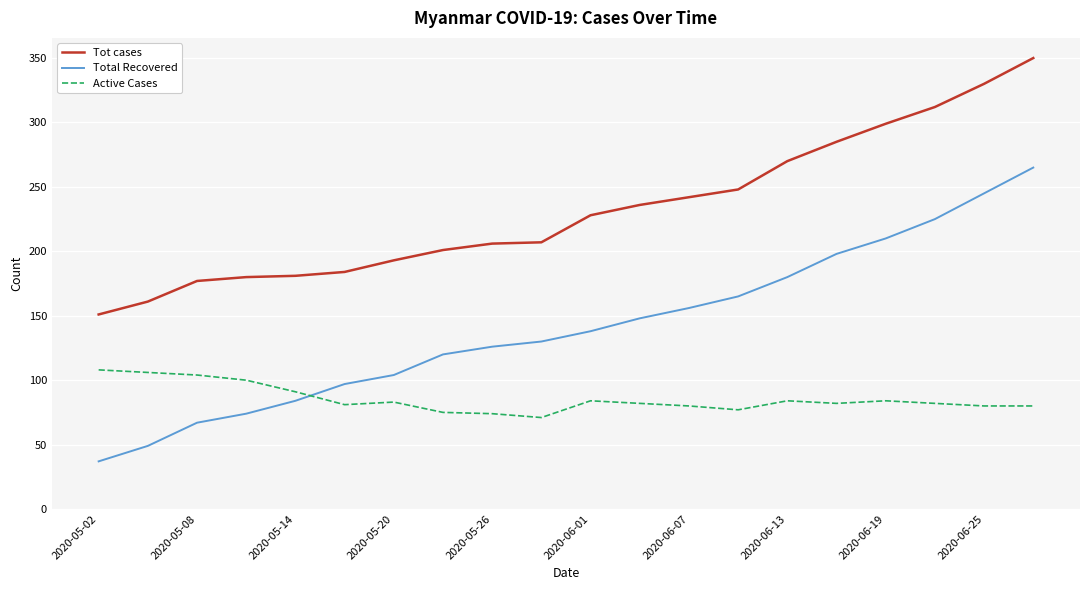

Which series has the largest total across all categories?

Tot cases